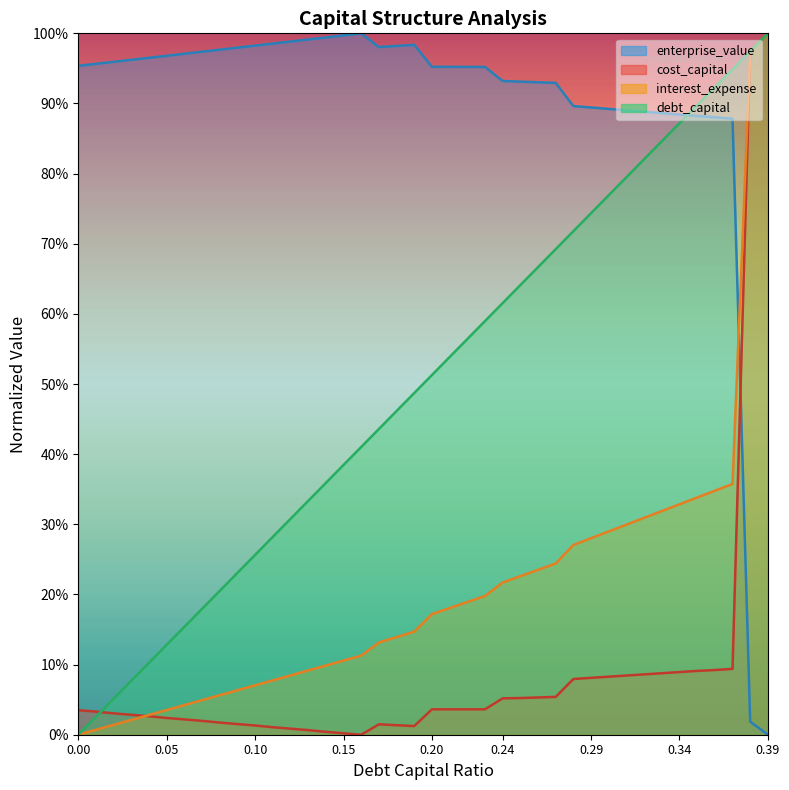

Does the chart display data point markers on the line(s)?

No